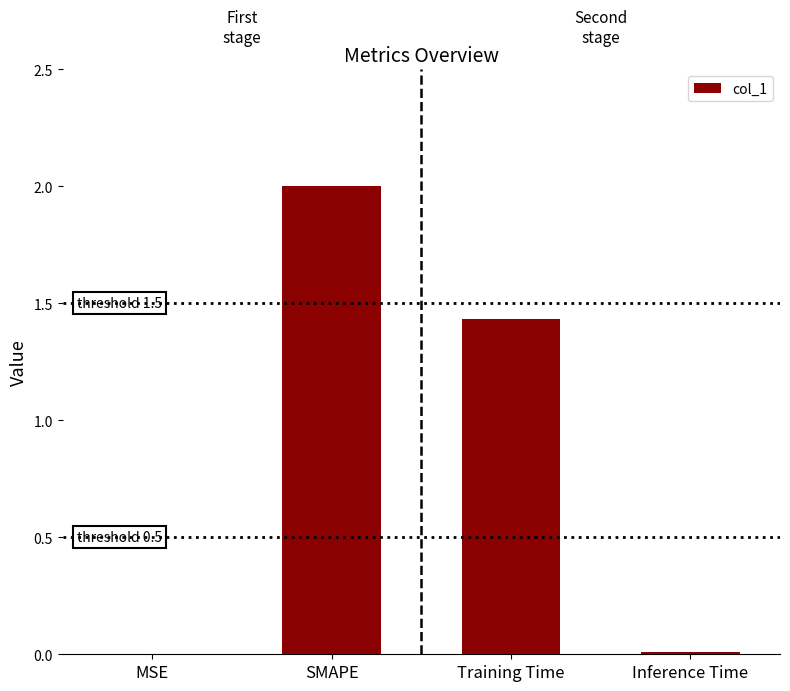

Which has a higher value, SMAPE or Training Time?

SMAPE